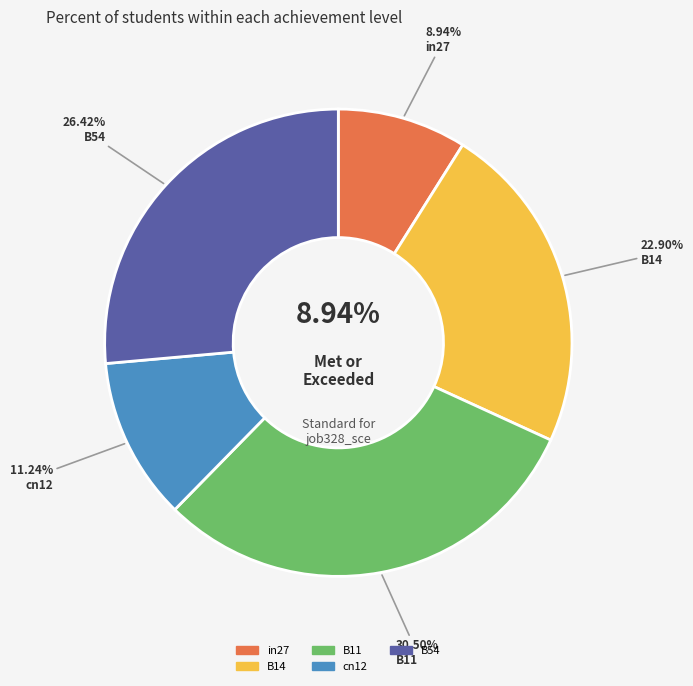

Rank the categories by value from lowest to highest.

in27, cn12, B14, B54, B11